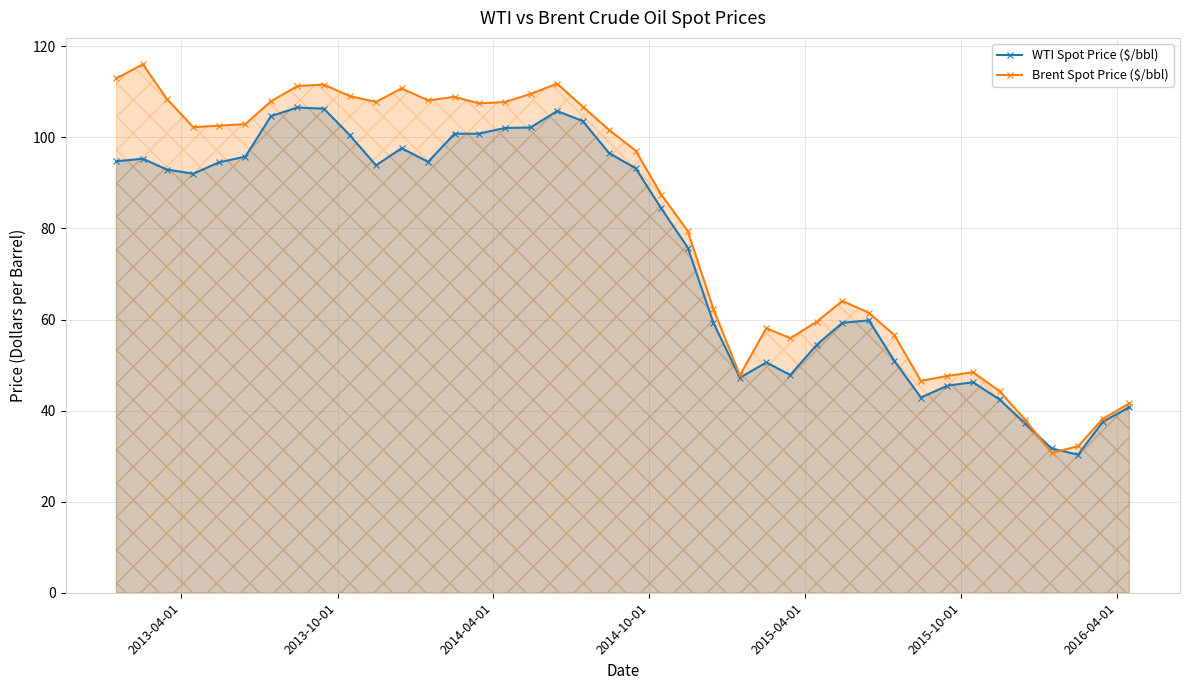

At how many categories does at least one series exceed 73?

23